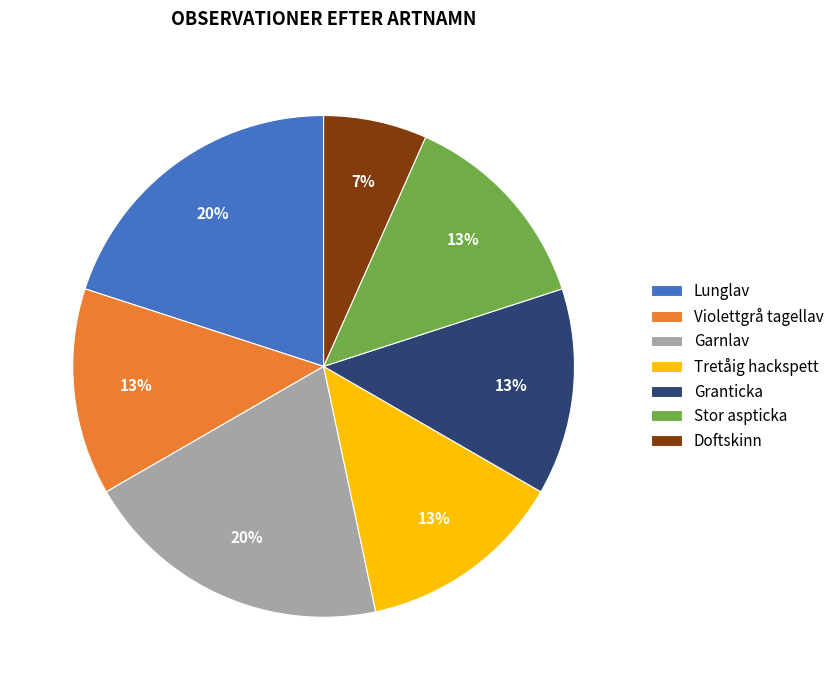

Between Stor aspticka and Doftskinn, which is larger?

Stor aspticka